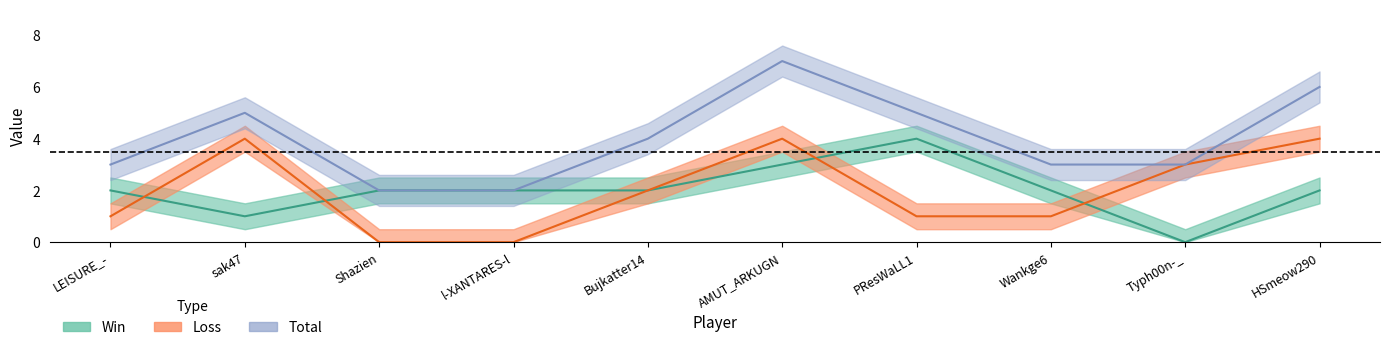

Which series changed the most between l-XANTARES-l and Wankge6?

Loss